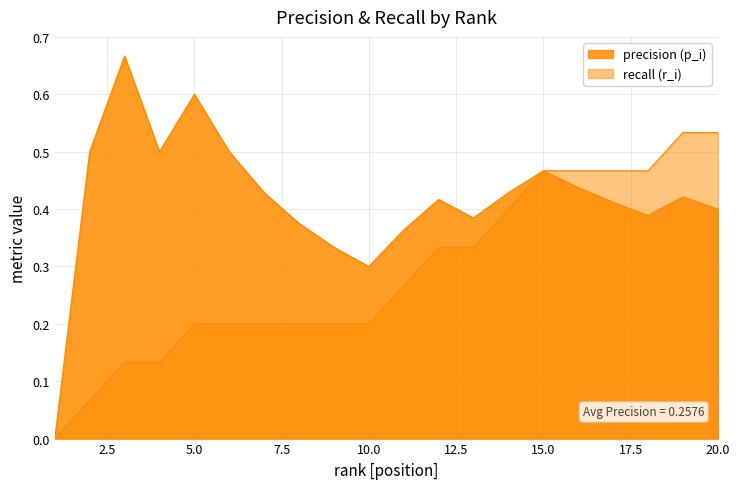

What is the spread (max minus min) of values at 5?

0.4